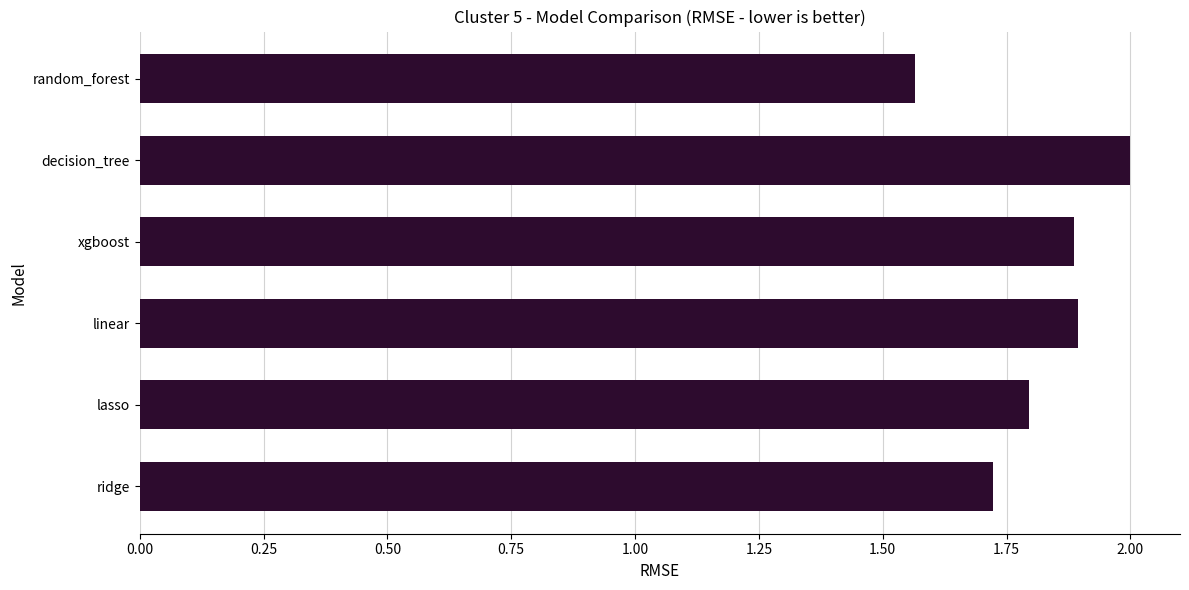

At which label is the value closest to 1?

random_forest